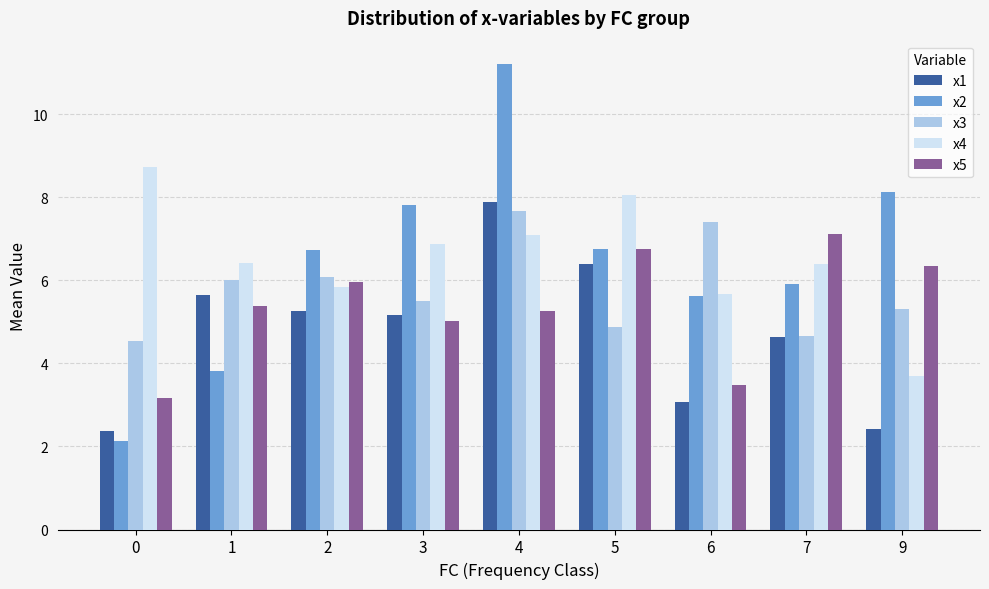

What value does the x3 series have at 7?

4.7